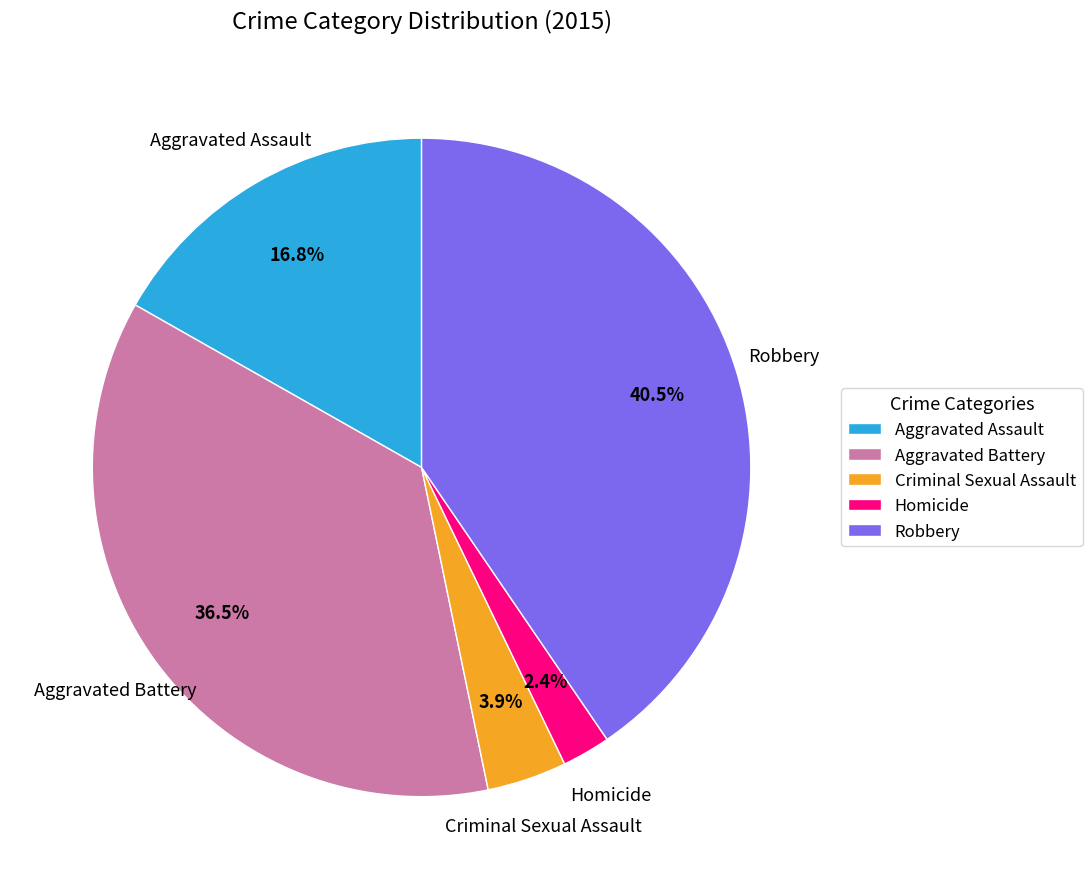

Rank the categories by value from lowest to highest.

Homicide, Criminal Sexual Assault, Aggravated Assault, Aggravated Battery, Robbery